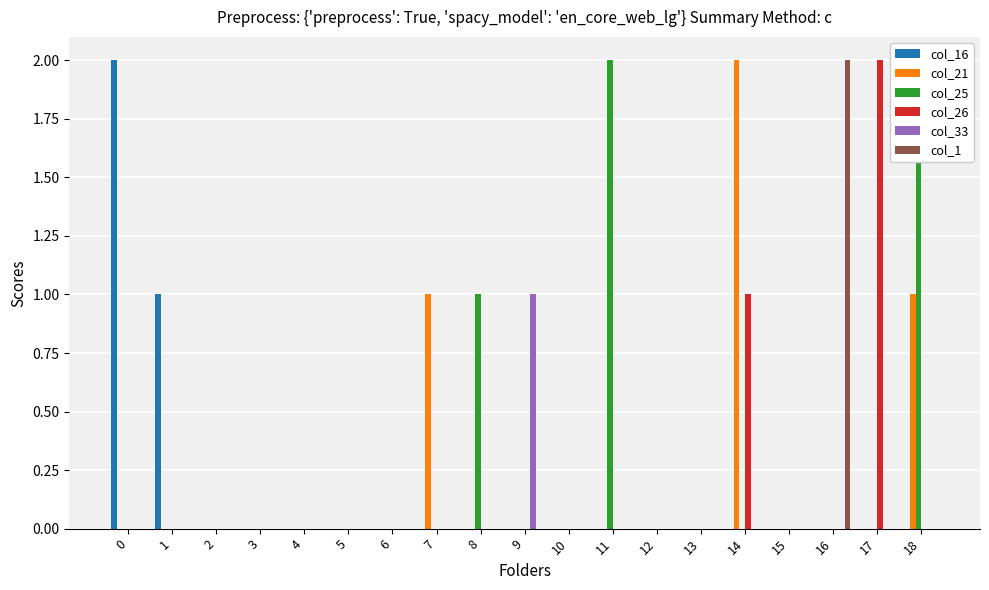

The value of col_33 at 11 is 0. True or false?

False